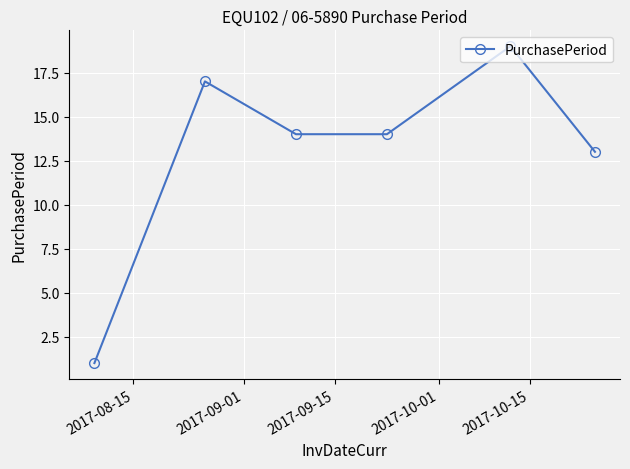

What is the maximum value shown in the chart?

19